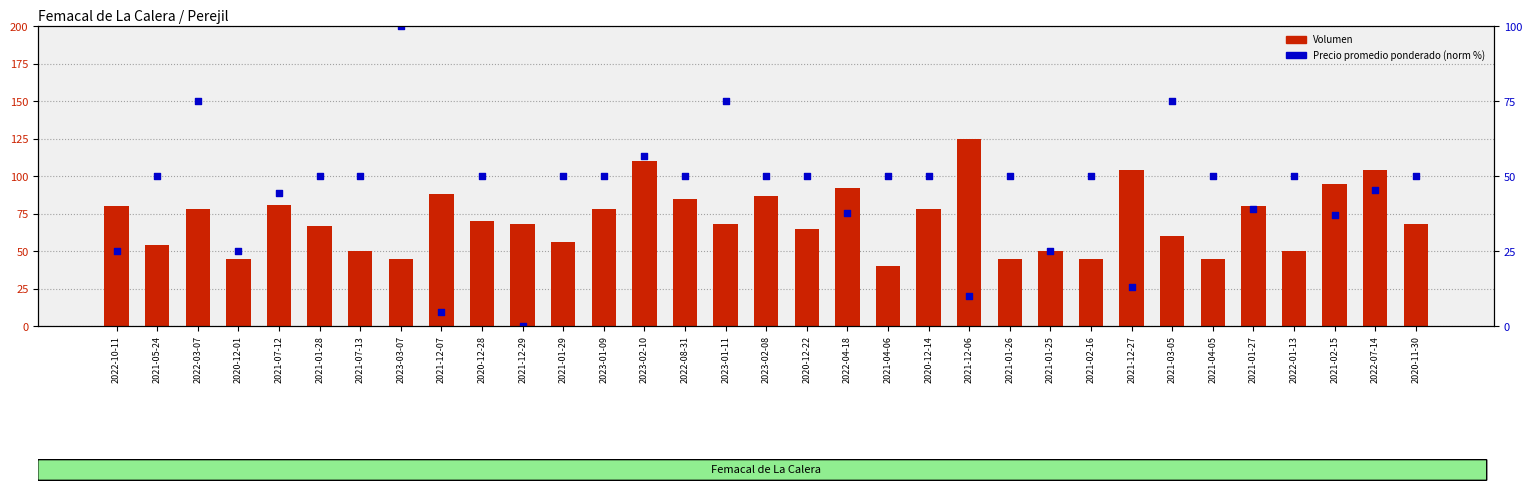

At how many categories does at least one series exceed 10?

33